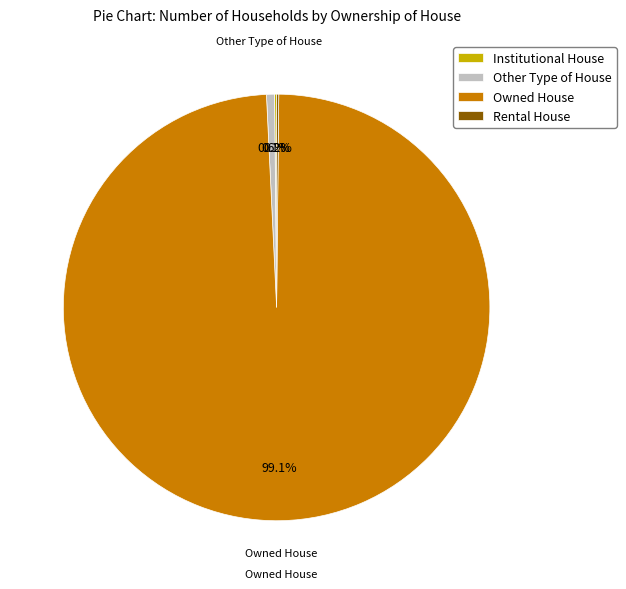

What percentage is NOT represented by Owned House?

0.9%